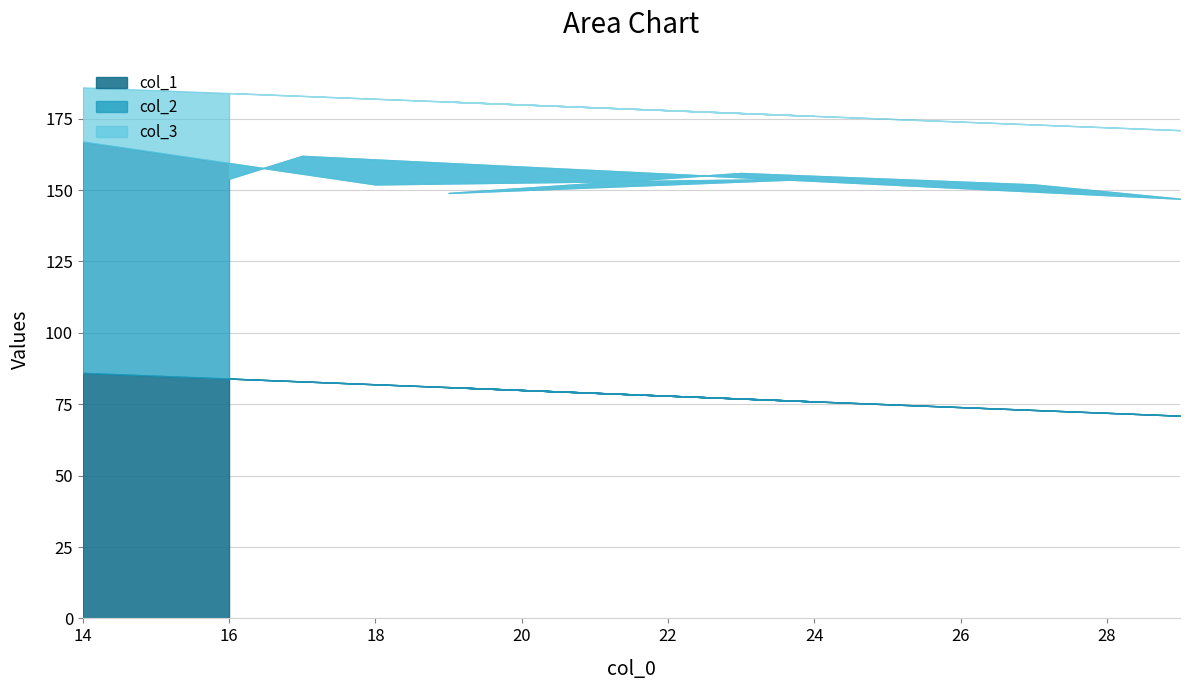

Does the chart have visible grid lines?

Yes